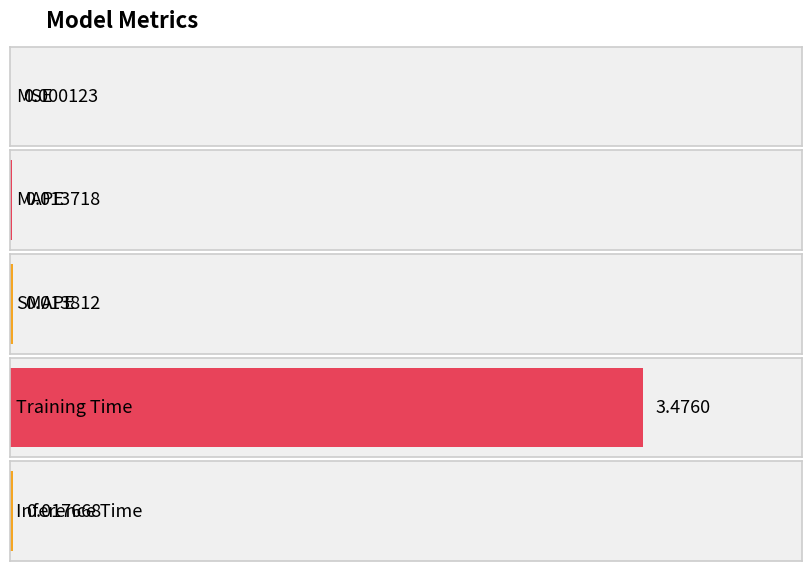

Where is the data nearest to the value 1?

Inference Time